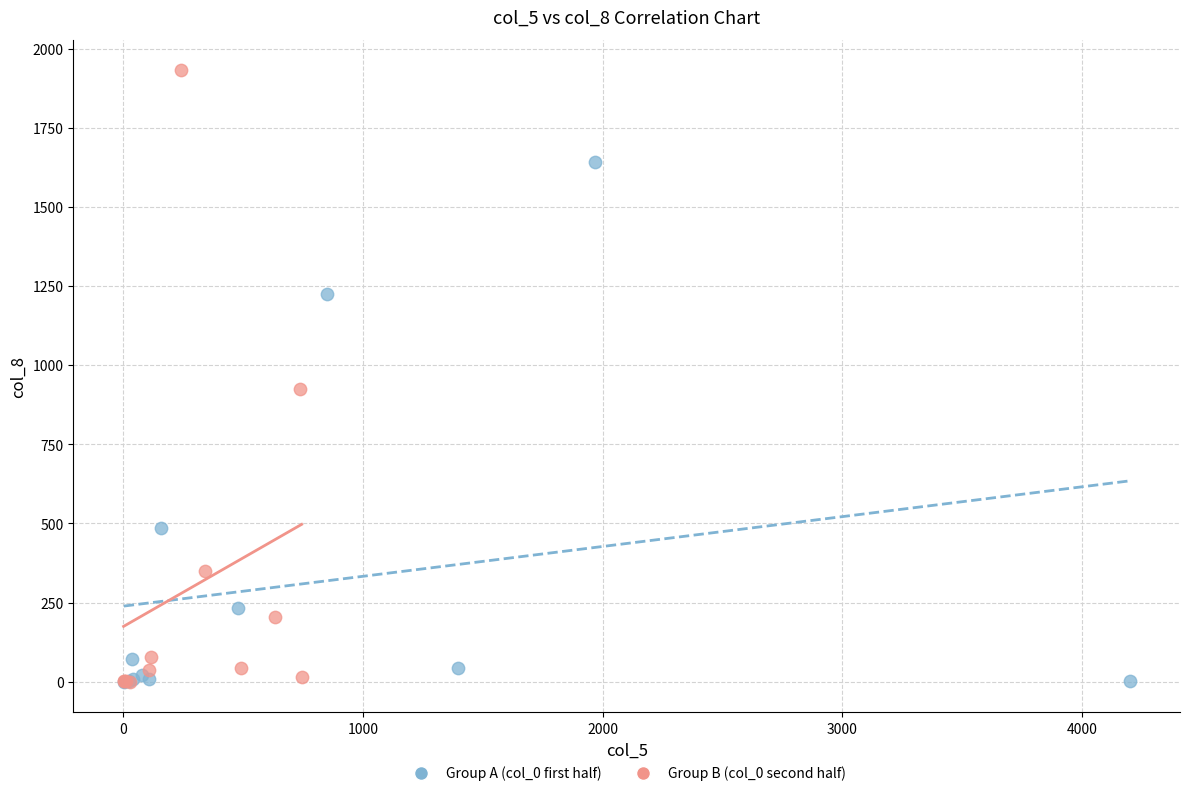

Which series contains the highest Y value?

Group B (col_0 second half)